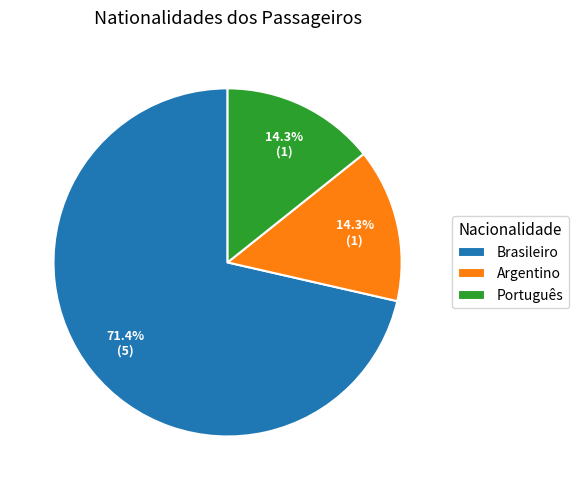

What is the total percentage of Brasileiro and Argentino?

85.7%